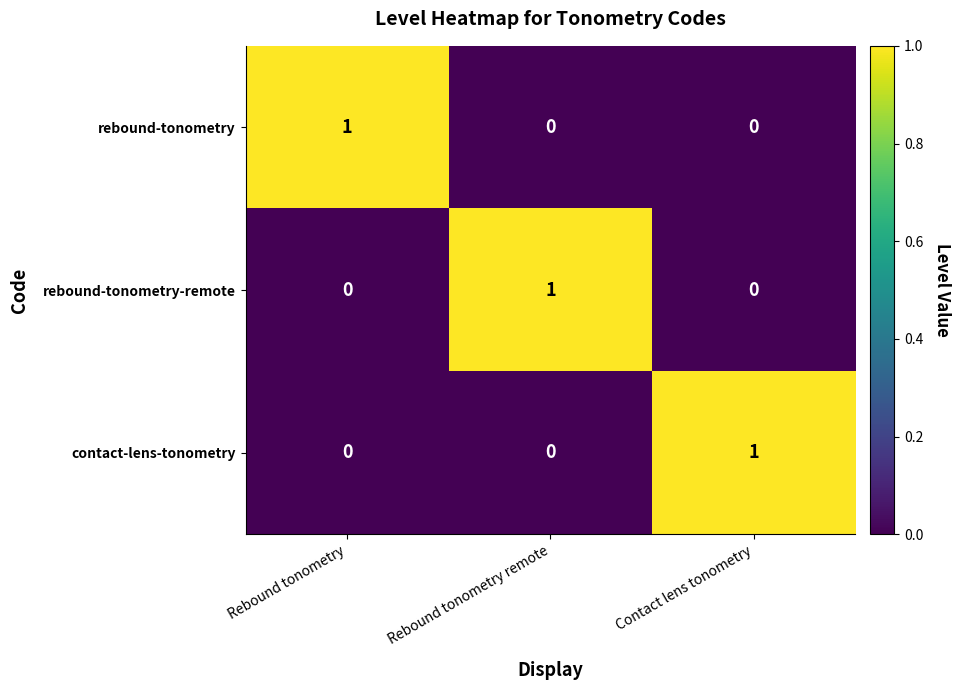

Which category has the highest value in the rebound-tonometry series?

Rebound tonometry